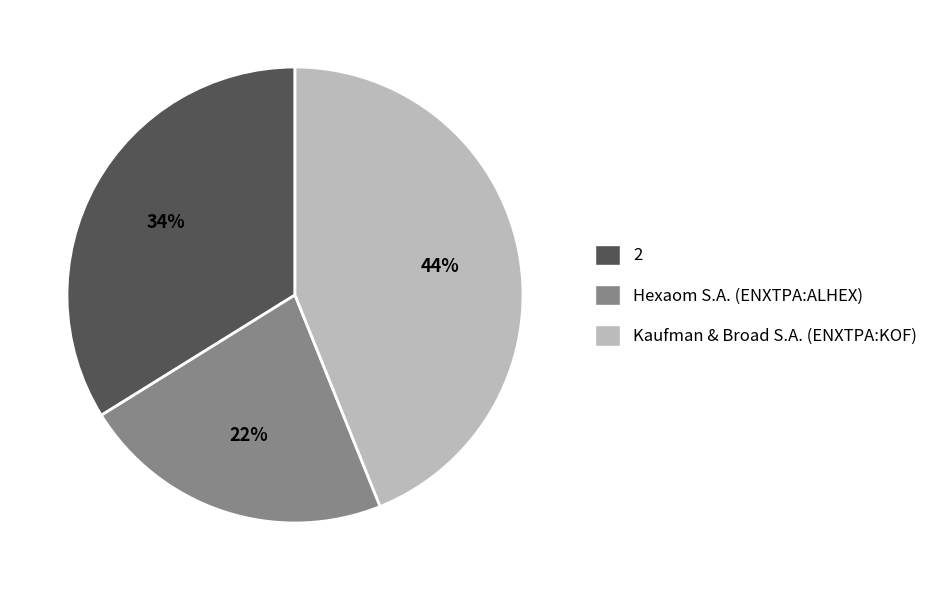

How many slices are in this pie chart?

3